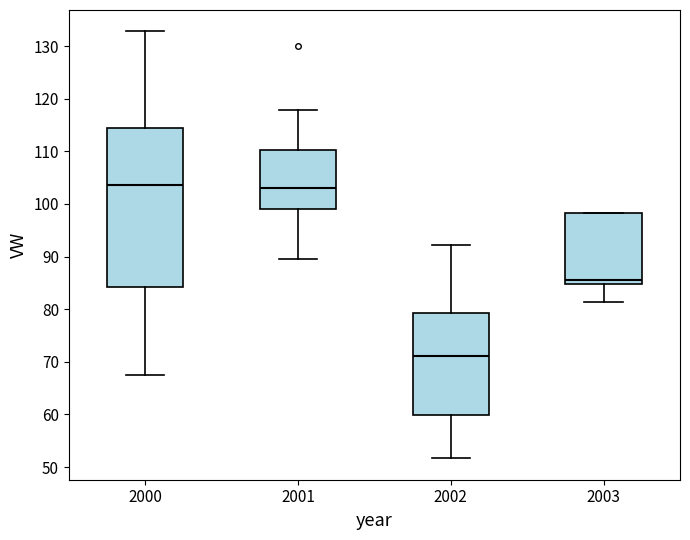

Where does the median line of the box at x = 2000 sit on the y-axis? The values are not printed on the chart, so give them approximately, as read against the axis.

104